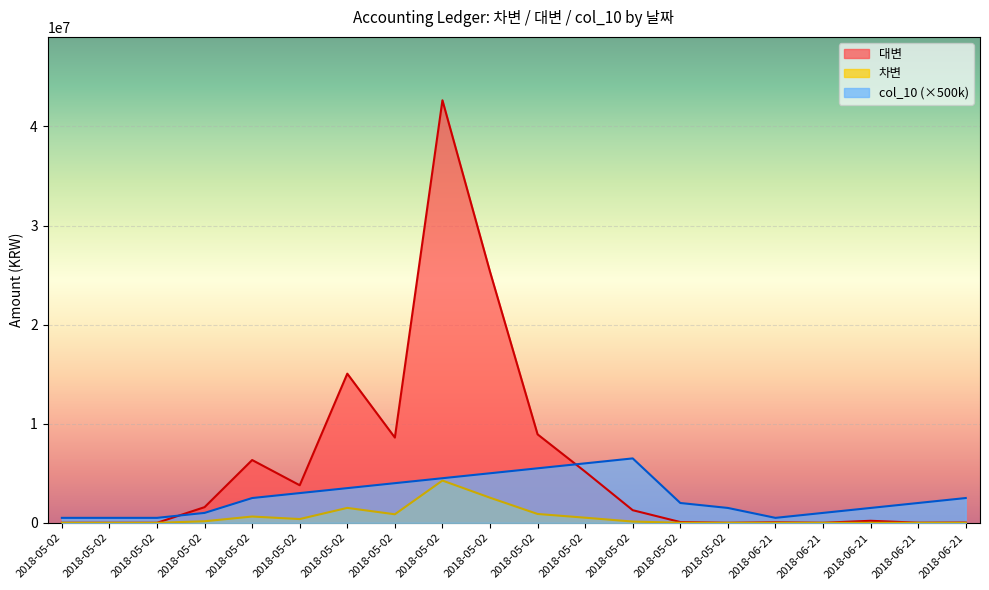

How many lines are shown in the chart?

3